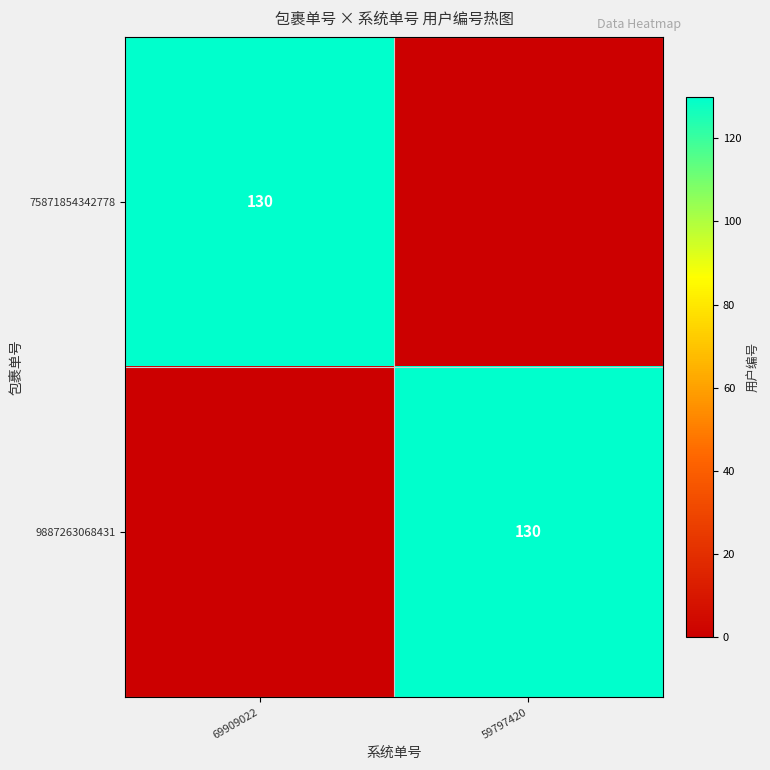

True or false: 75871854342778 has a value of 30 at 69909022.

False